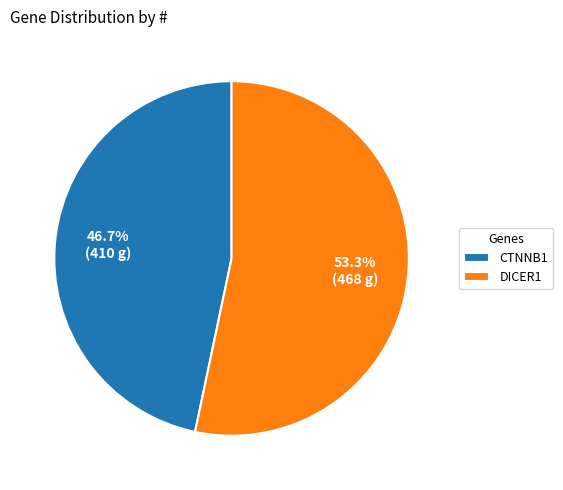

Count the number of slices in the pie.

2